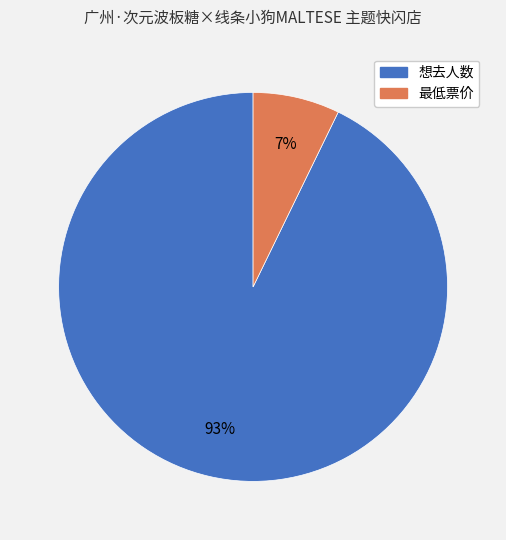

Is the sum of 最低票价 and 想去人数 greater than half?

Yes